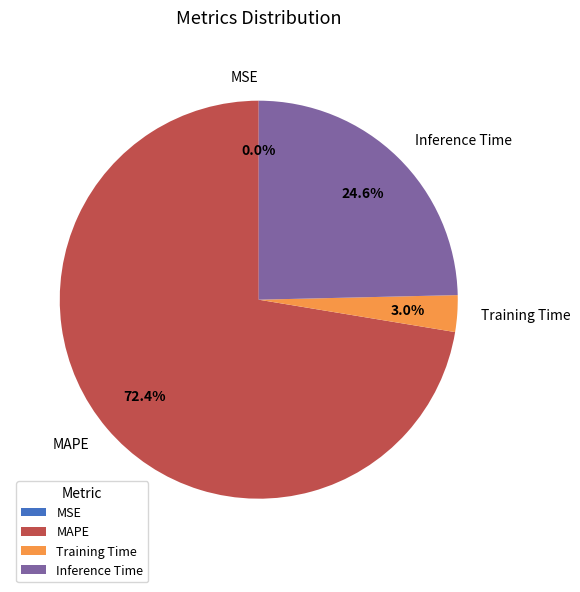

Is it true that MAPE is 63% of the pie?

False